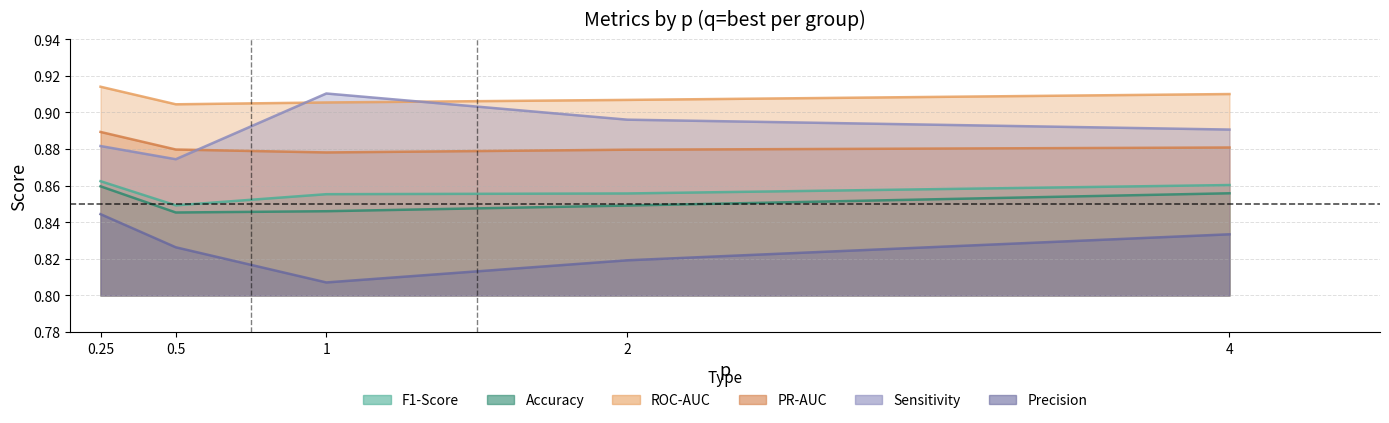

What is the label of the 3rd point from the right?

1